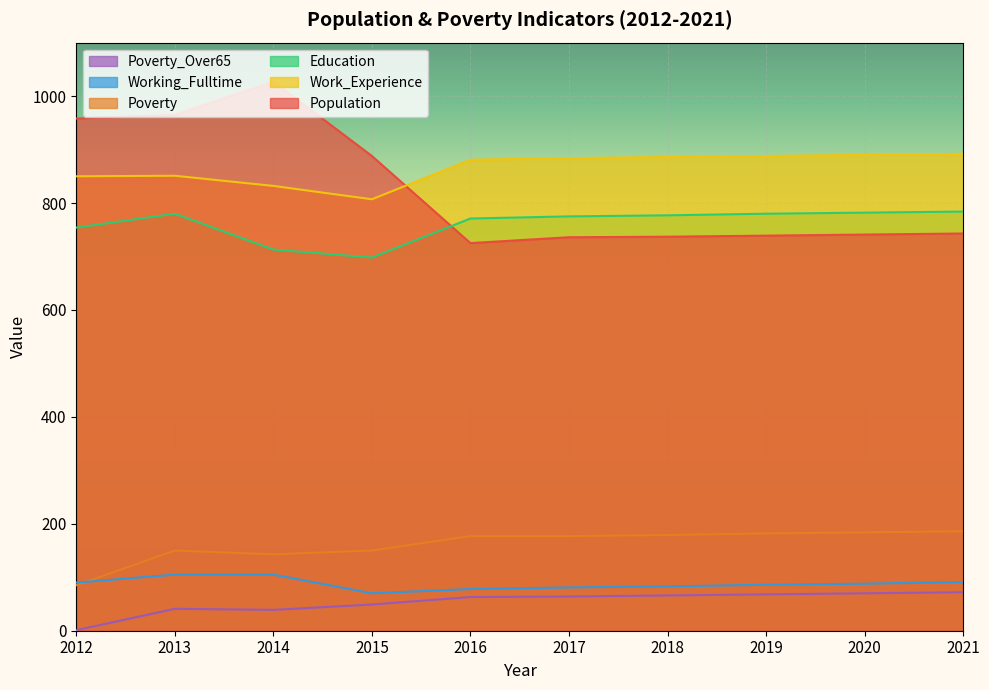

True or false: Work_Experience has a value of 568 at 2019.

False